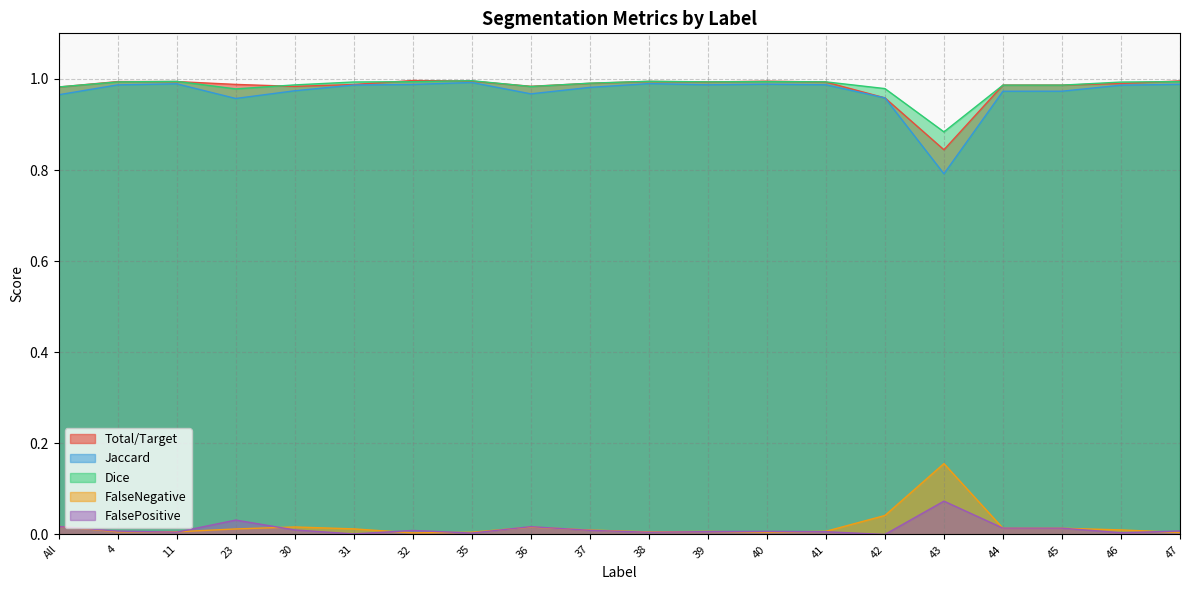

What value does the Dice series have at 37?

1.0